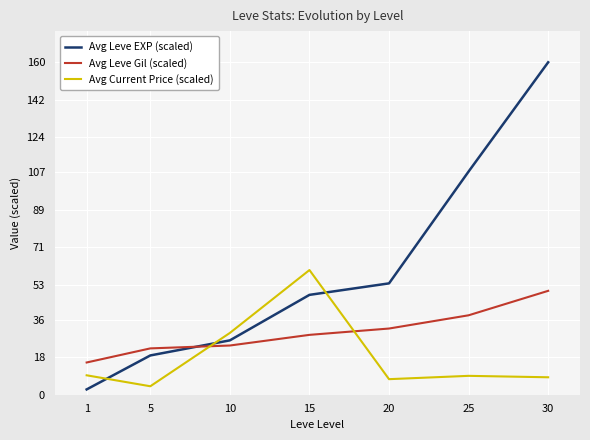

Which series has the widest spread of values?

Avg Leve EXP (scaled)